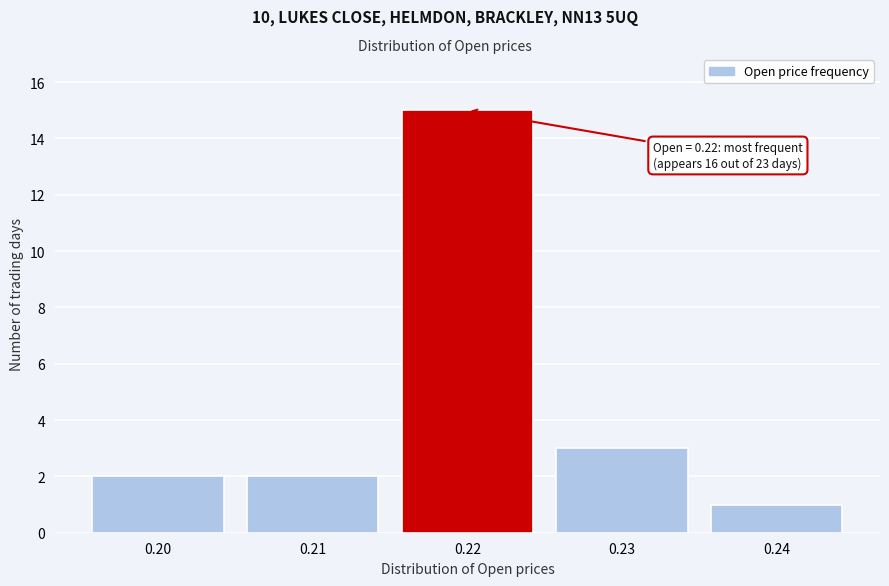

Reading right to left, extract all data points from this chart.

1	3	15	2	2